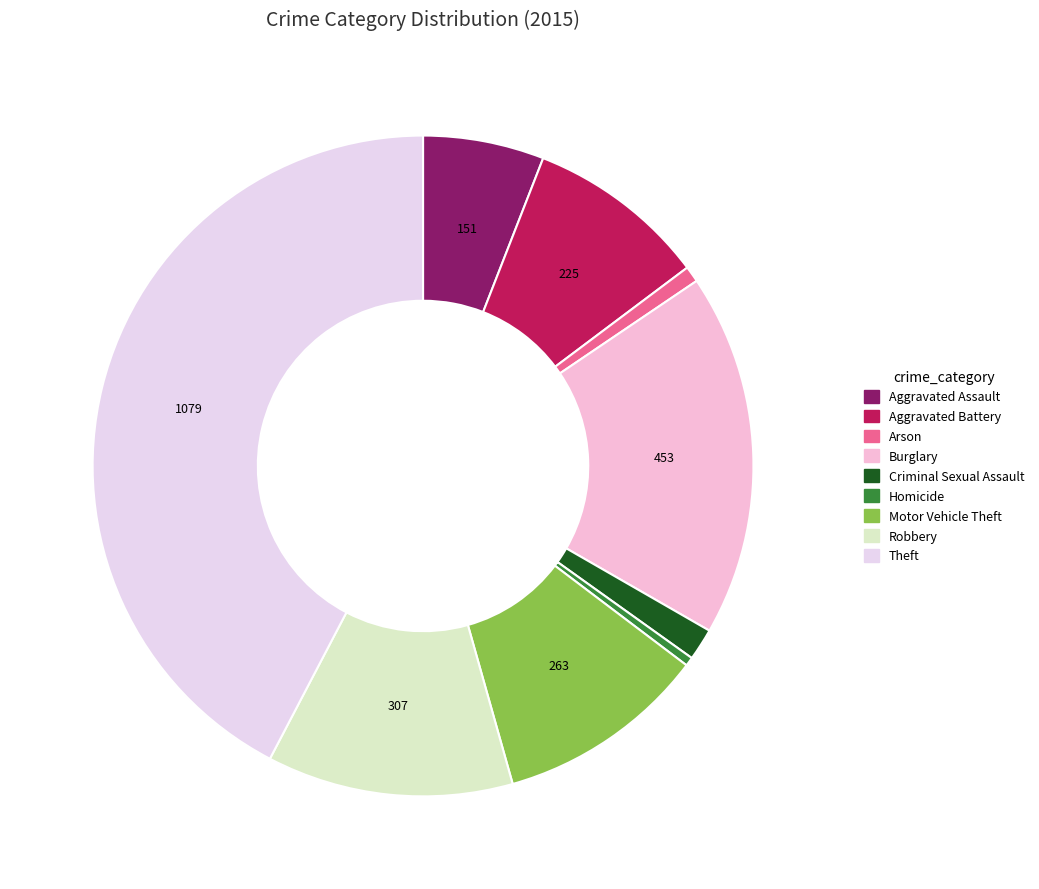

Approximately how many times larger is the value at Robbery compared to Motor Vehicle Theft?

1.2